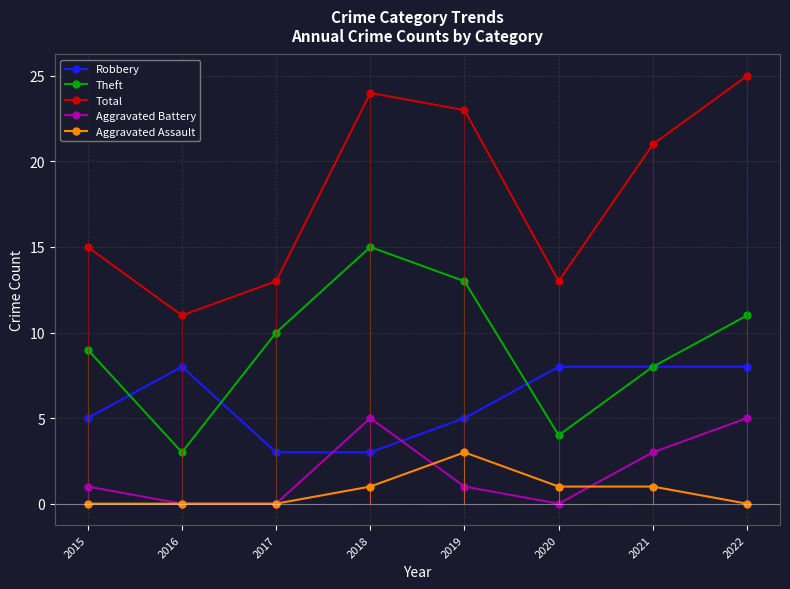

Reading left to right, transcribe all the data shown in this chart.

Robbery: 2015=5	2016=8	2017=3	2018=3	2019=5	2020=8	2021=8	2022=8
Theft: 2015=9	2016=3	2017=10	2018=15	2019=13	2020=4	2021=8	2022=11
Total: 2015=15	2016=11	2017=13	2018=24	2019=23	2020=13	2021=21	2022=25
Aggravated Battery: 2015=1	2016=0	2017=0	2018=5	2019=1	2020=0	2021=3	2022=5
Aggravated Assault: 2015=0	2016=0	2017=0	2018=1	2019=3	2020=1	2021=1	2022=0